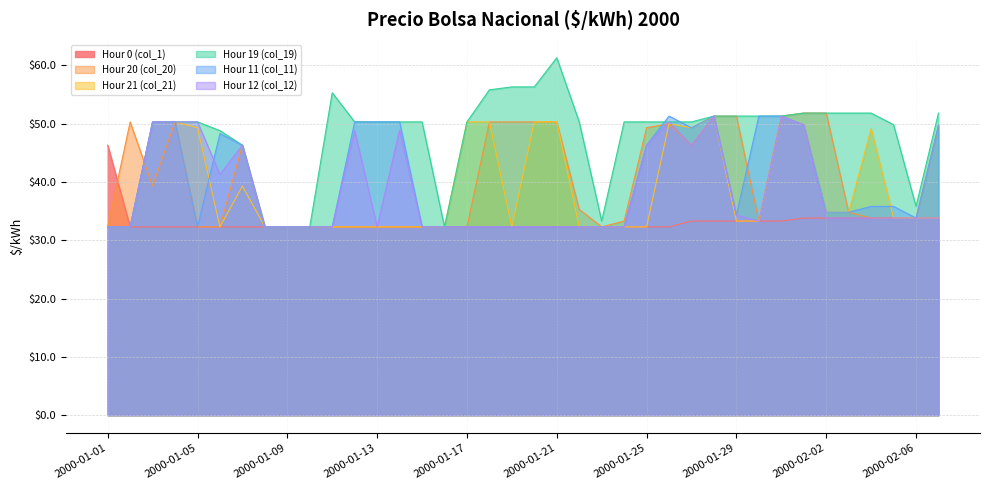

What is the difference between the highest and lowest values at 2000-02-04?

18.0